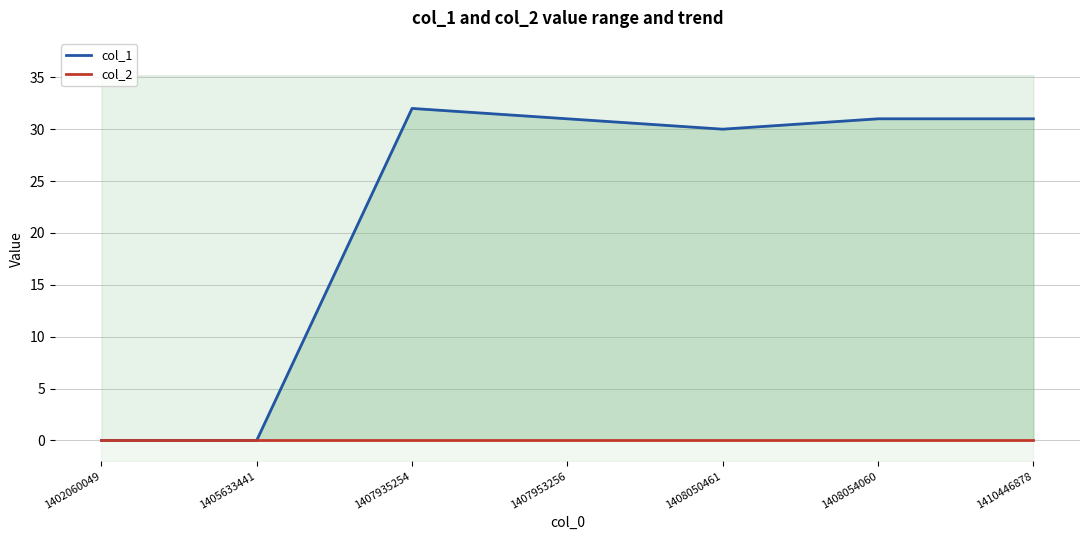

List the labels in order of col_2 value, smallest first.

1402060049, 1405633441, 1407935254, 1407953256, 1408050461, 1408054060, 1410446878